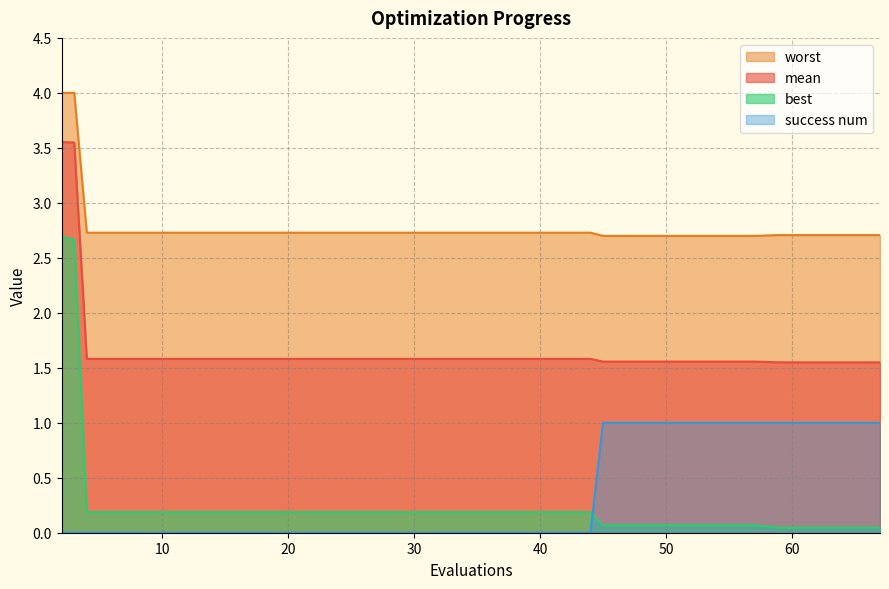

What is the value of the worst point at the 16th from the left?

2.7